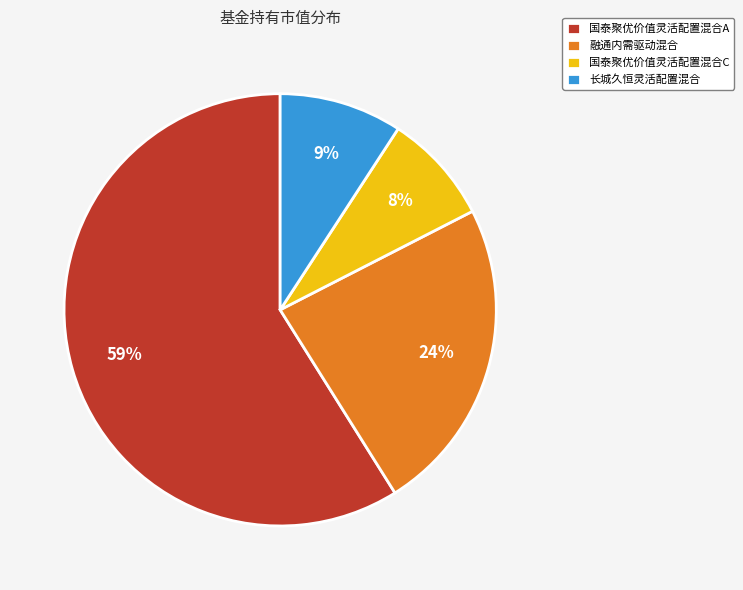

To the nearest percent, what portion does 融通内需驱动混合 represent?

24%